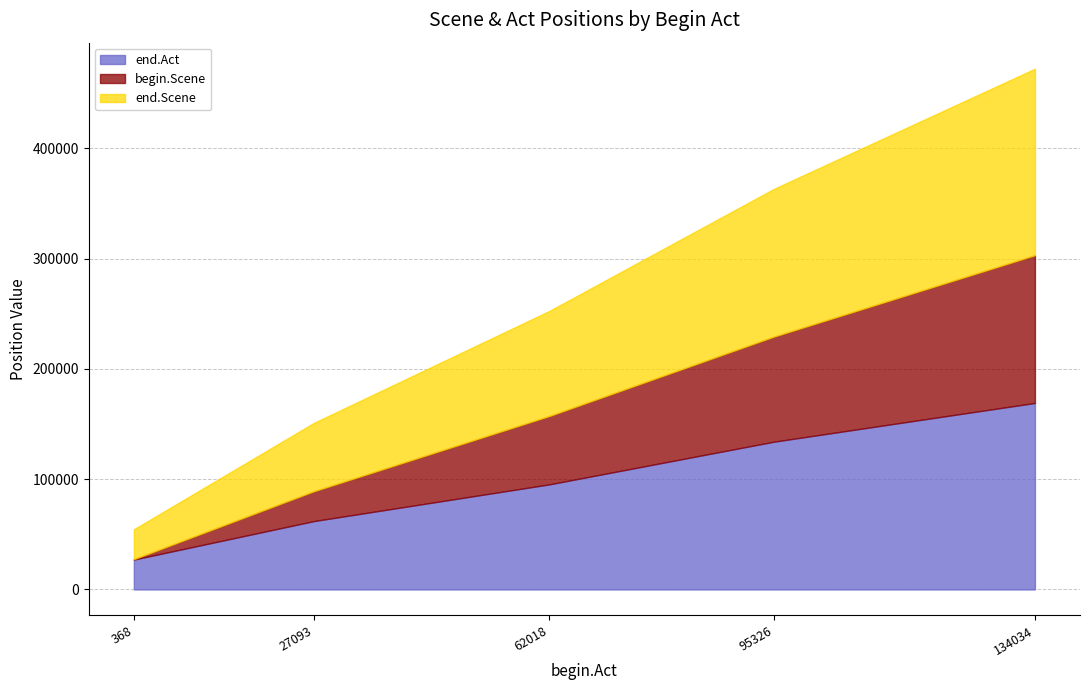

At how many categories does at least one series exceed 9387?

5